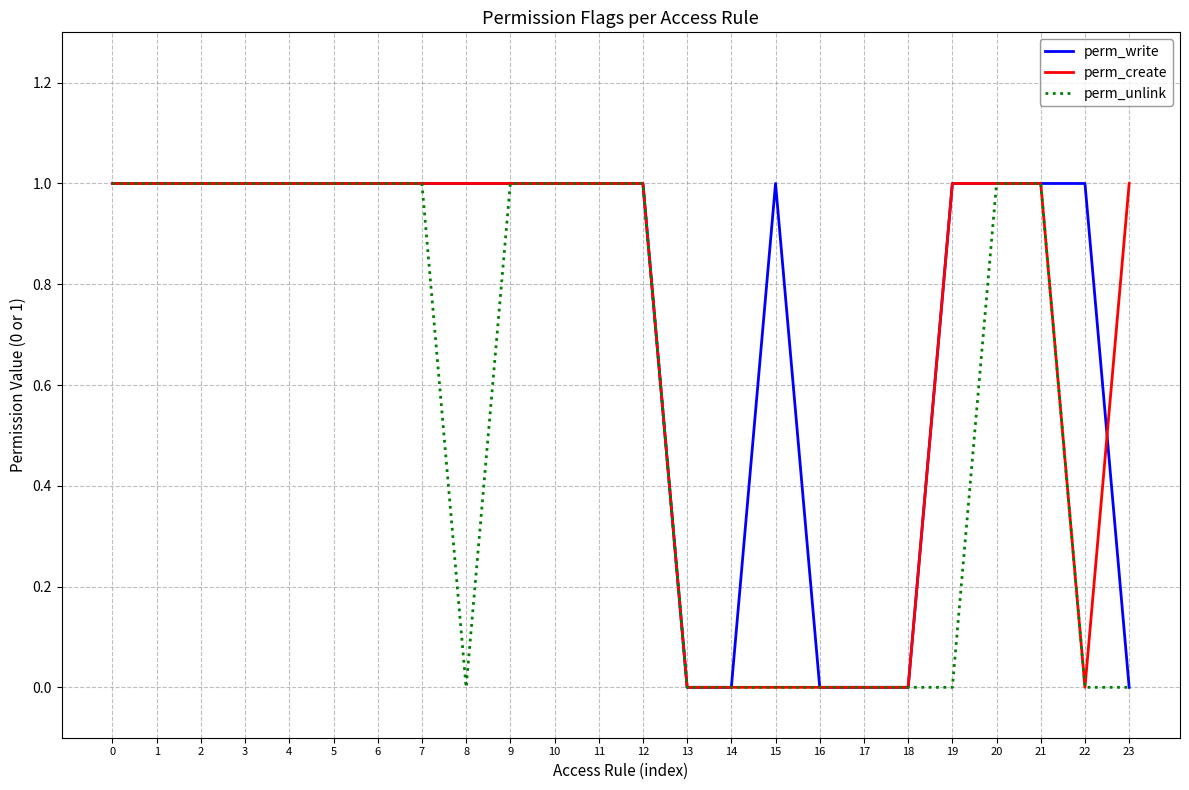

What is the total value across all series at 4?

3